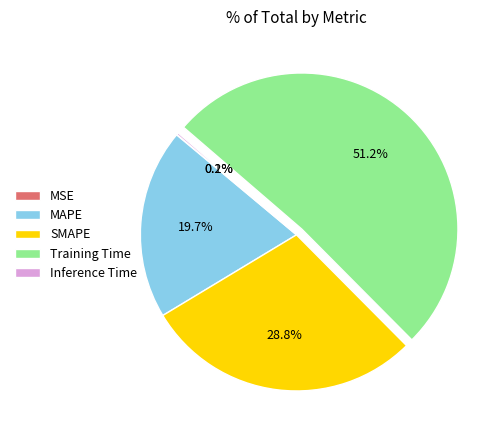

What is the ratio of the value at MAPE to the value at Training Time?

0.4